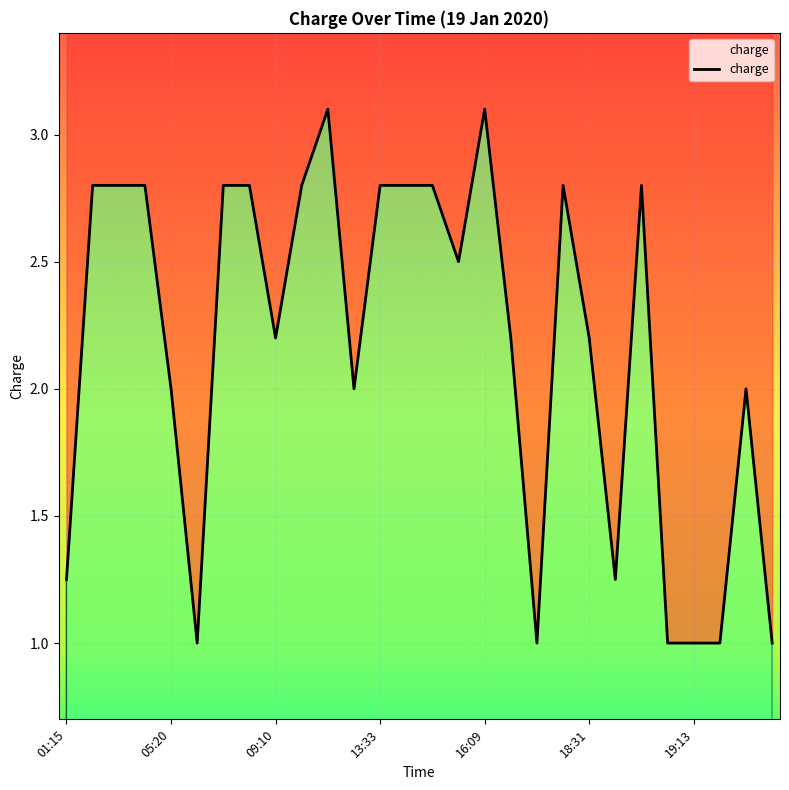

Approximately how many times larger is the value at 27 compared to 7?

0.4